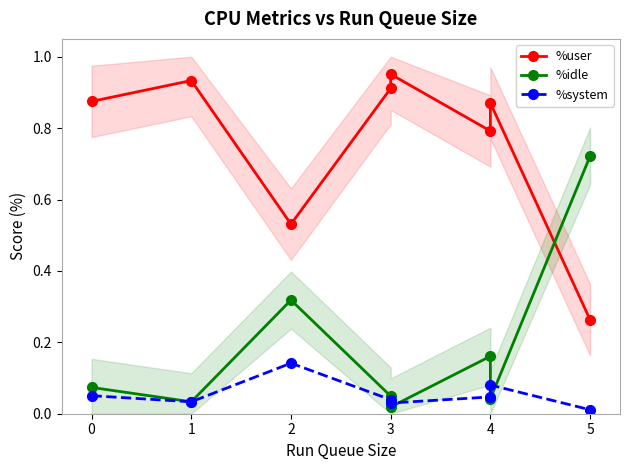

What is the value of the %user point at the 2nd from the left?

0.9